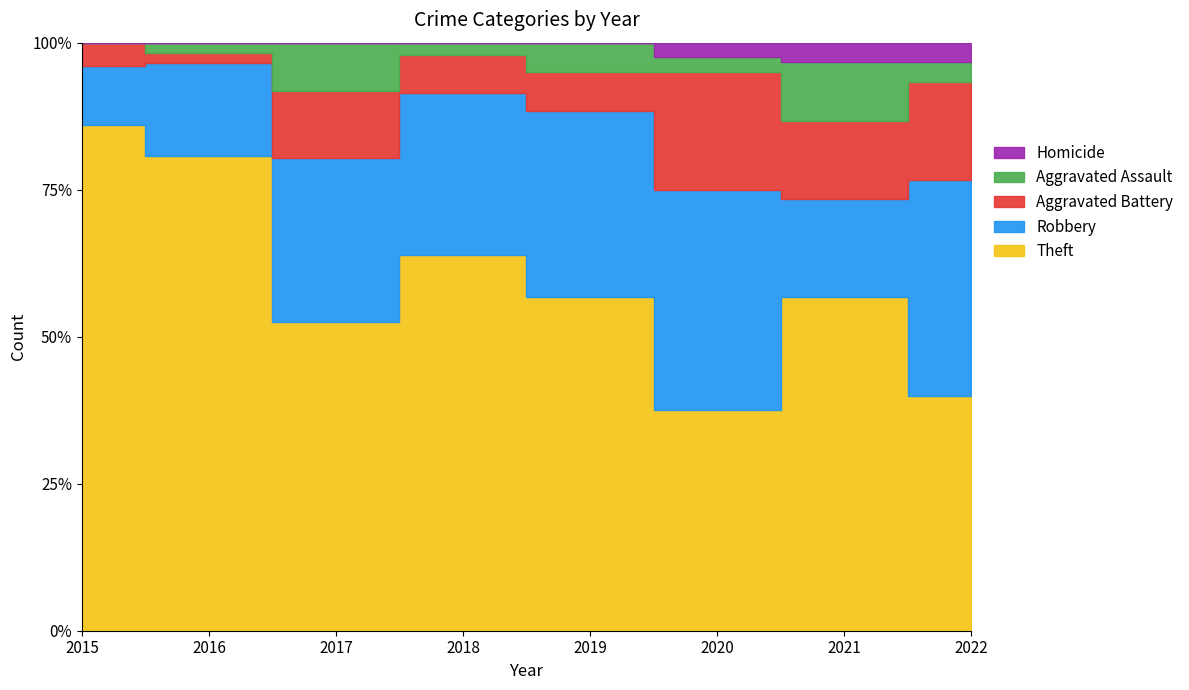

What is the value of the Homicide point at the 6th from the left?

1